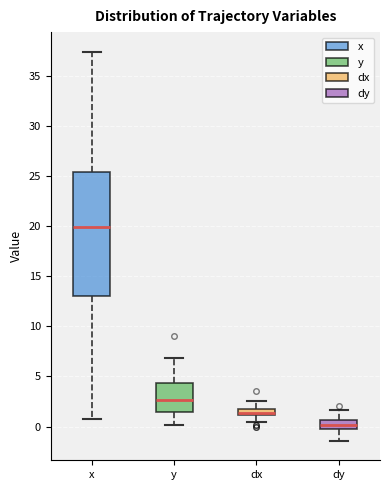

Which box has the highest median line?

x